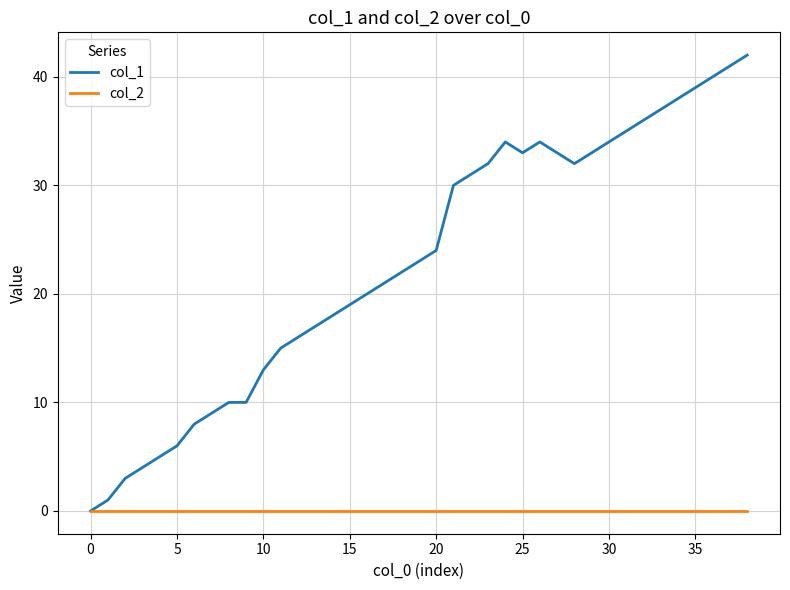

Which series has the widest spread of values?

col_1